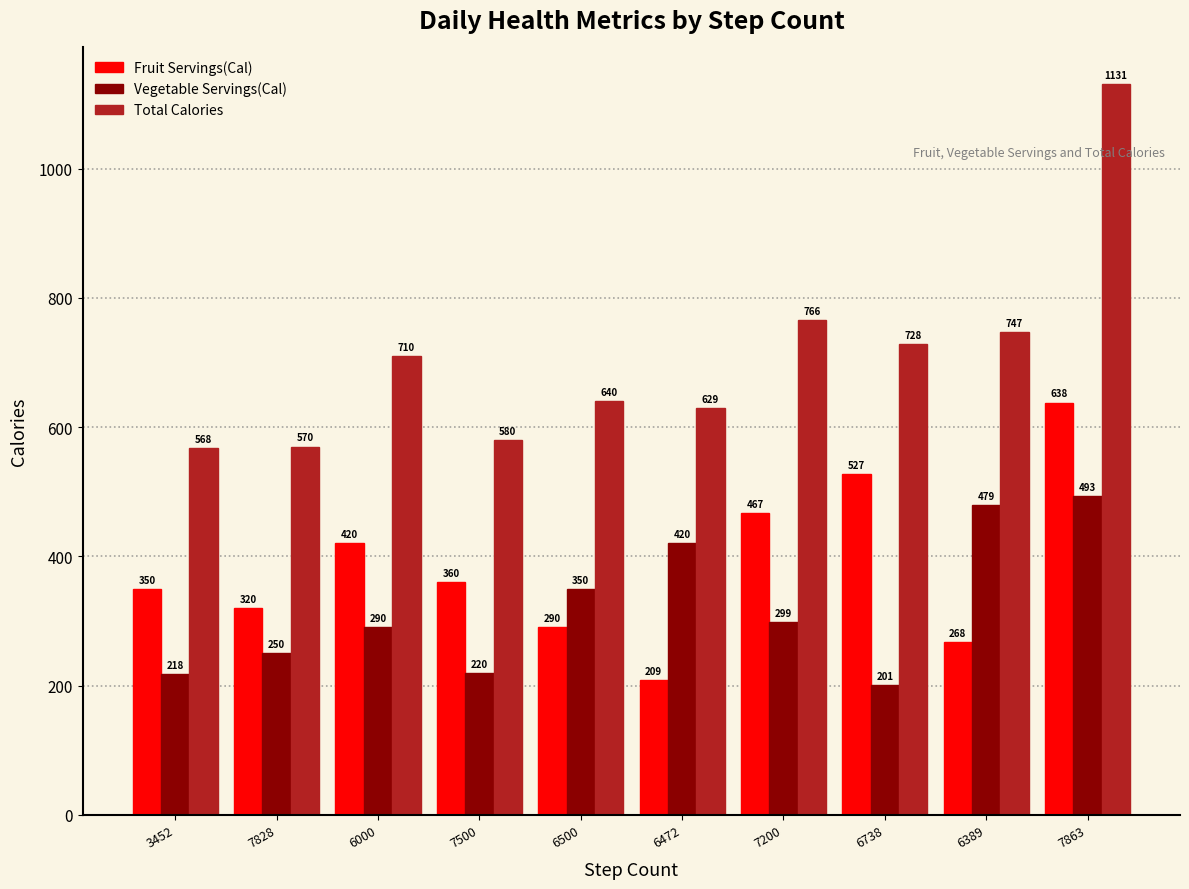

Where is Total Calories nearest to the value 849?

7200